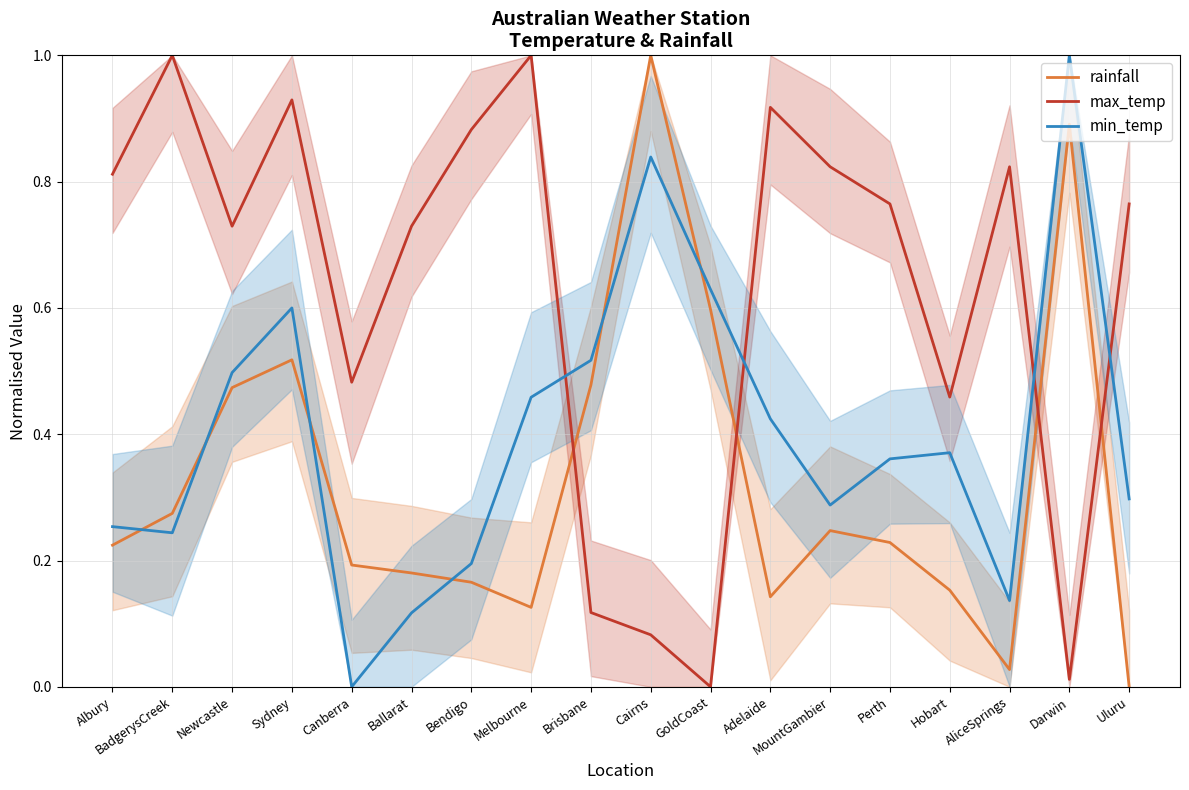

What is the label of the 17th point from the right?

BadgerysCreek